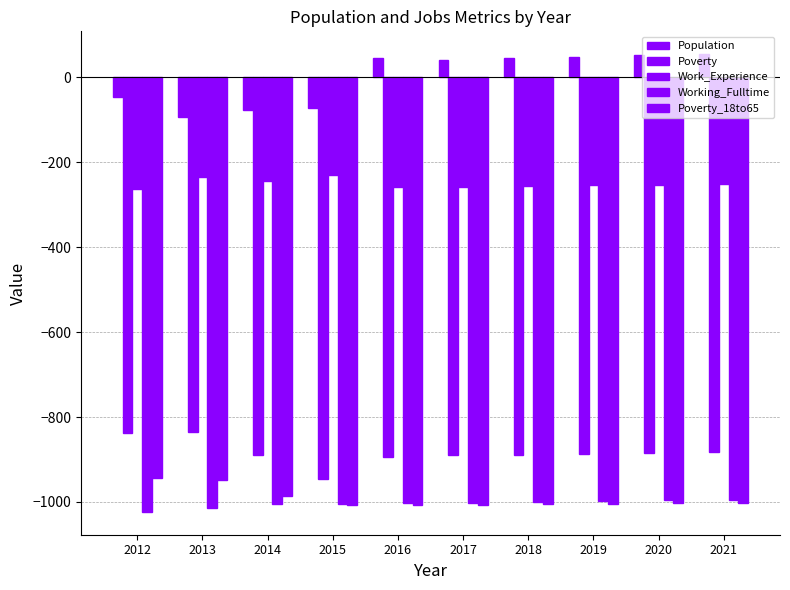

How many groups of bars are there?

10